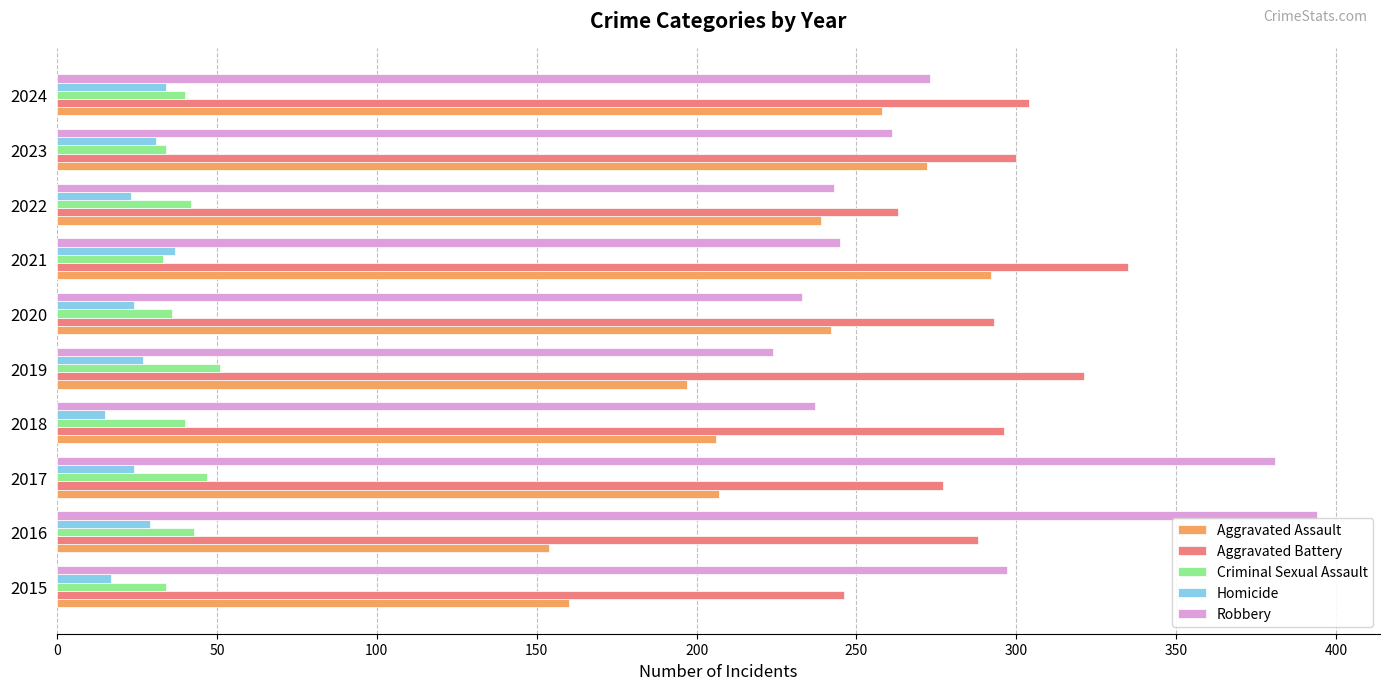

Which category has the highest value across all series?

2016